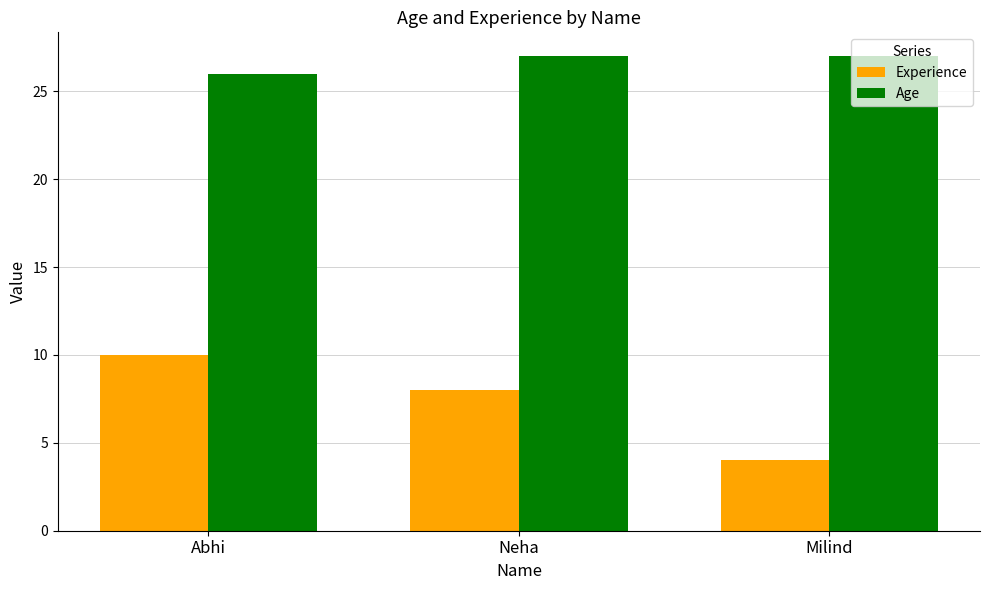

The Age series shows 26 at Abhi. True or false?

True